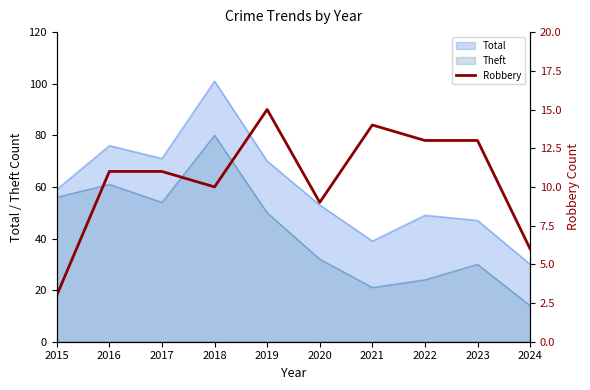

Is the value of Theft at 2015 greater than the value of Total at 2015?

No